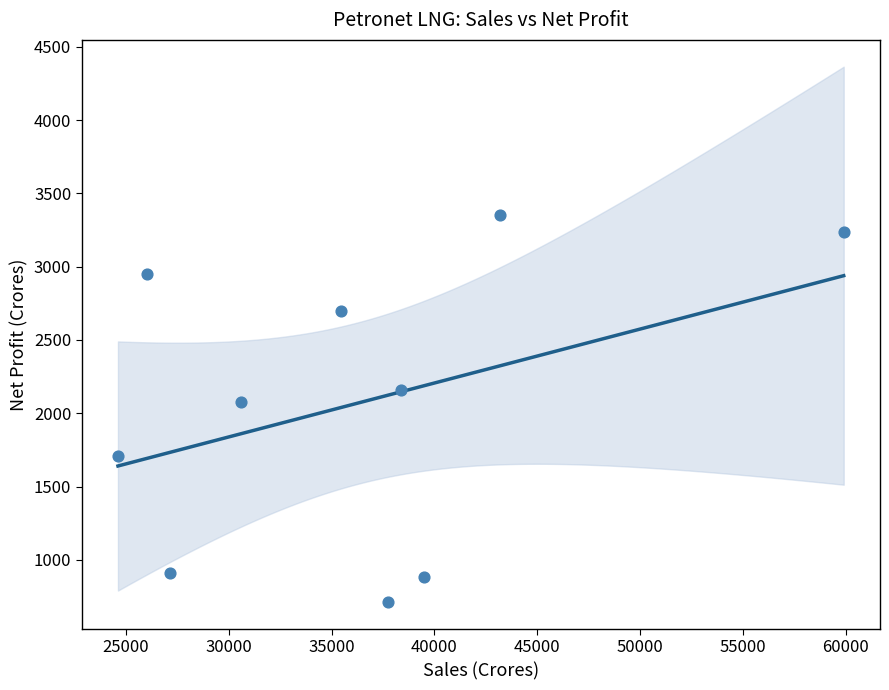

What is the range of X values (max minus min)?

35283.3